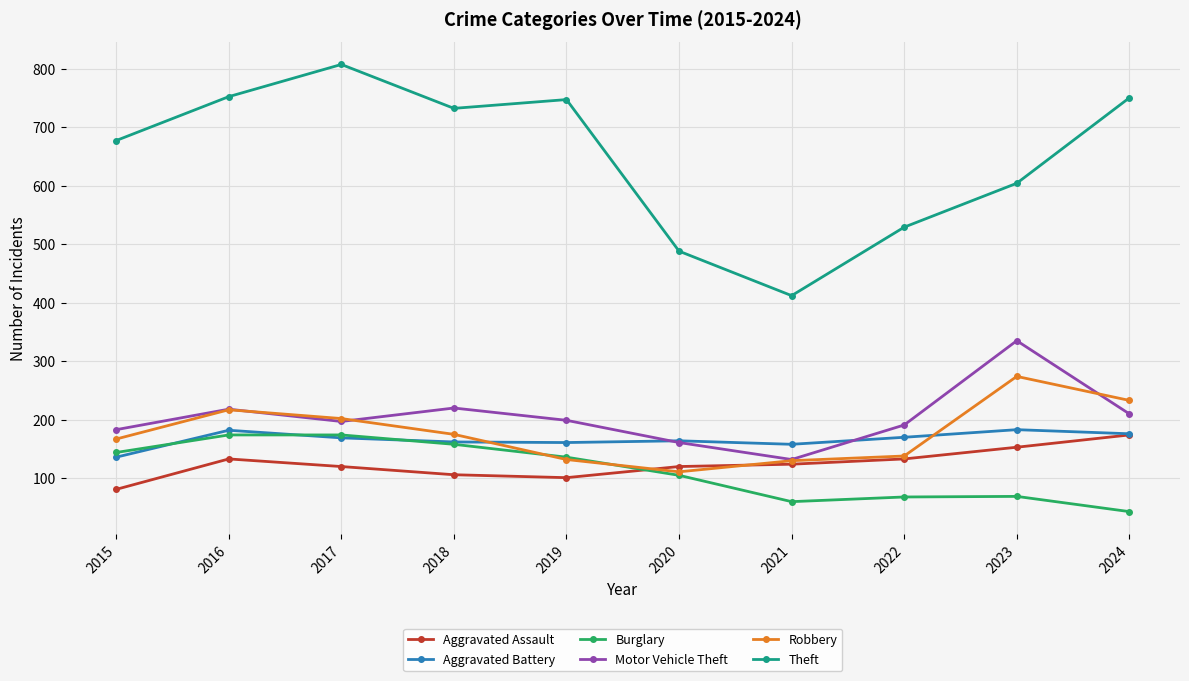

Does the chart display data point markers on the line(s)?

Yes